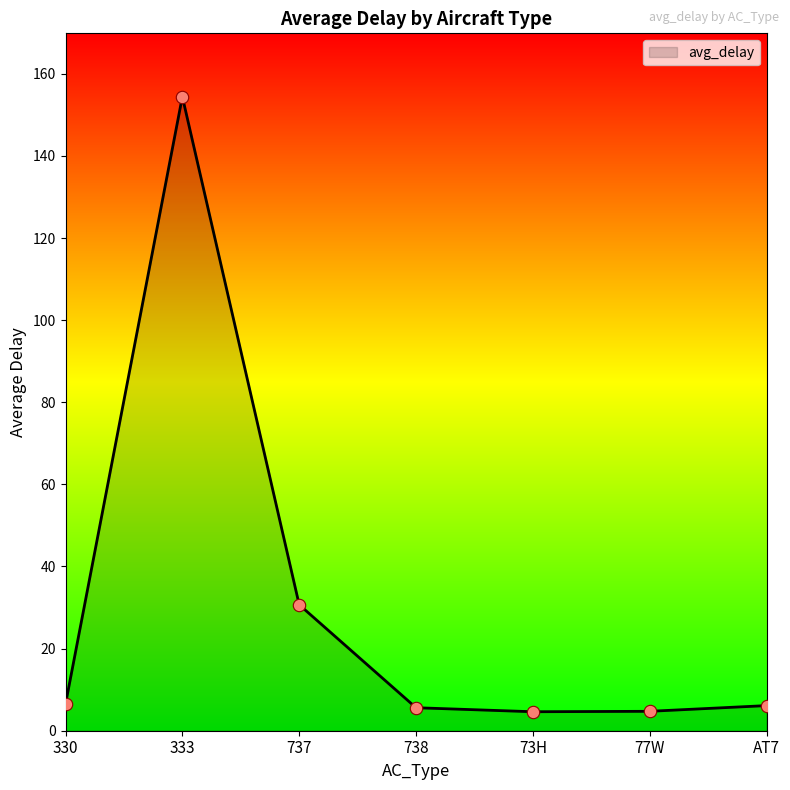

What is the ratio of the value at AT7 to the value at 77W?

1.3